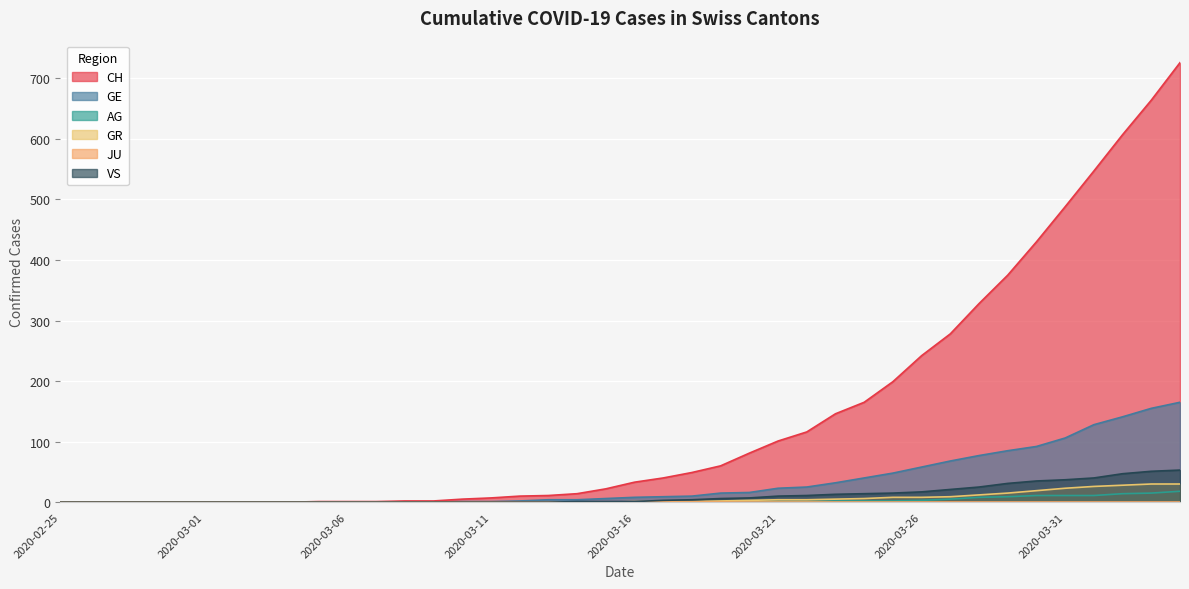

The value of VS at 2020-02-26 is 0. True or false?

True